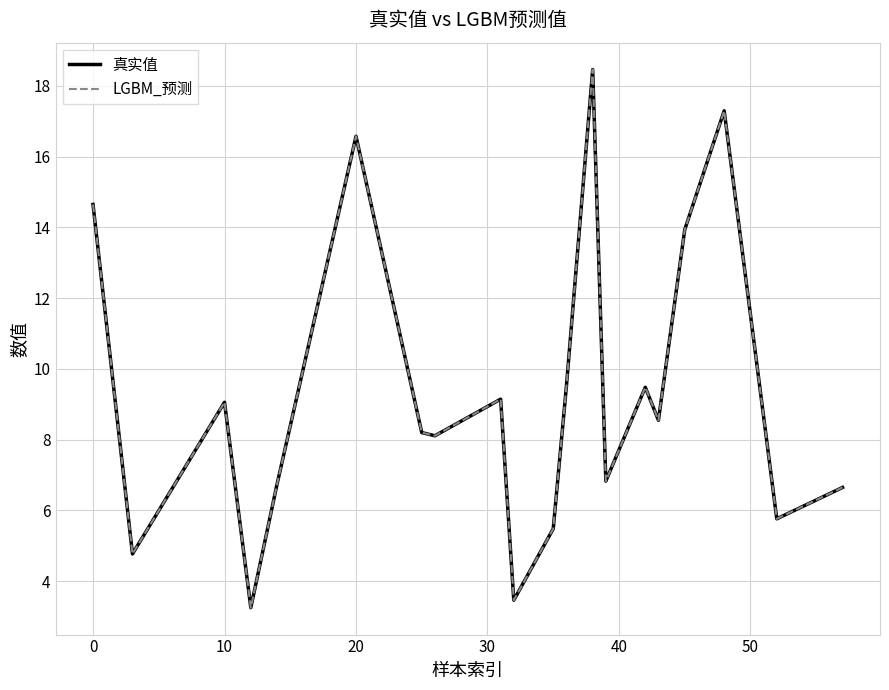

What is the lowest value of the 真实值 series?

3.3